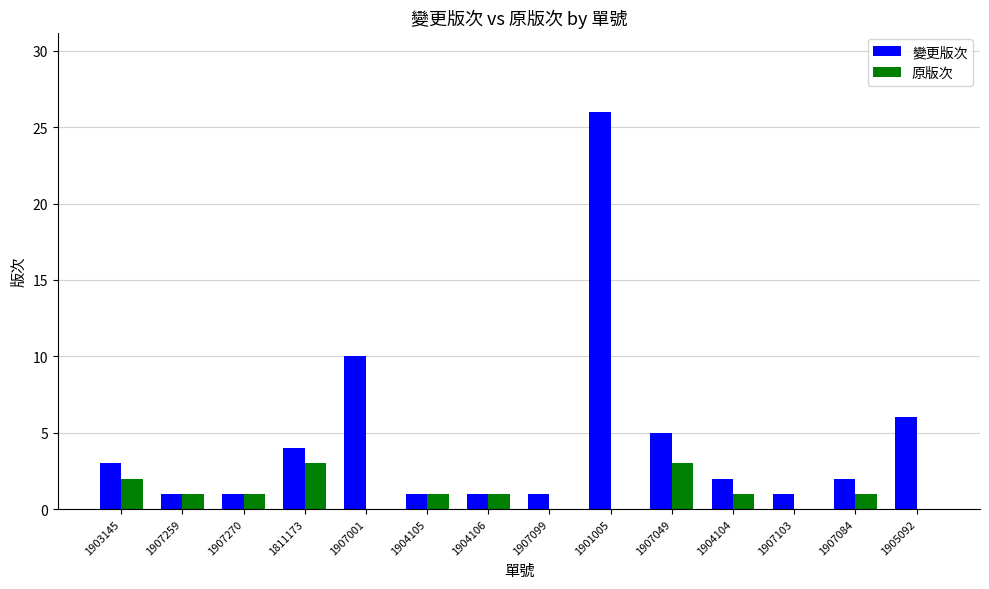

What is the spread (max minus min) of values at 1905092?

6